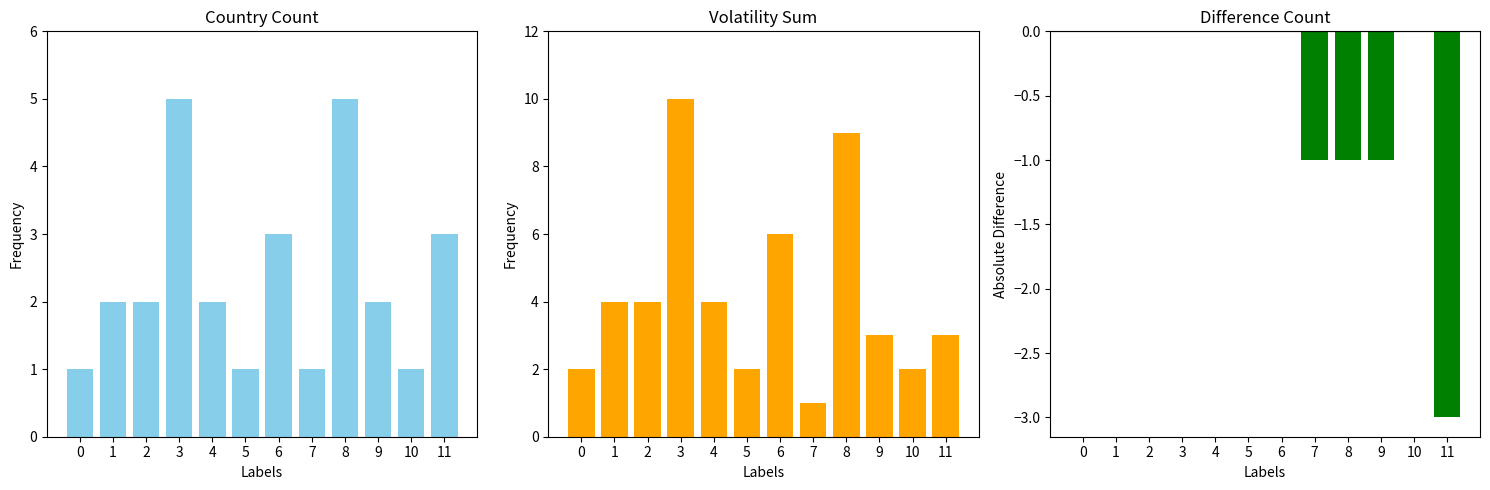

What is the spread (max minus min) of values at 1?

4